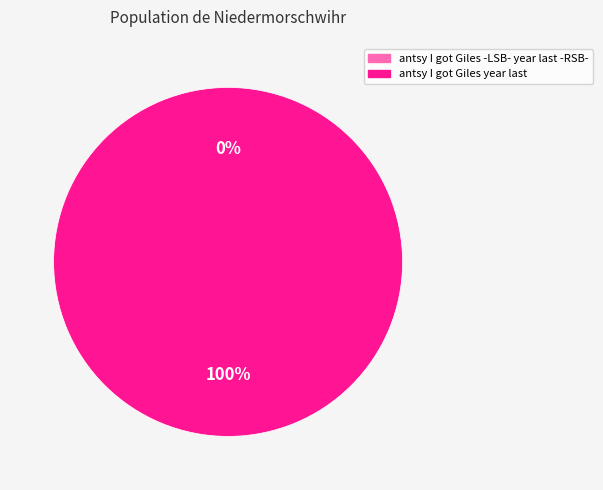

How many segments does this pie chart have?

2